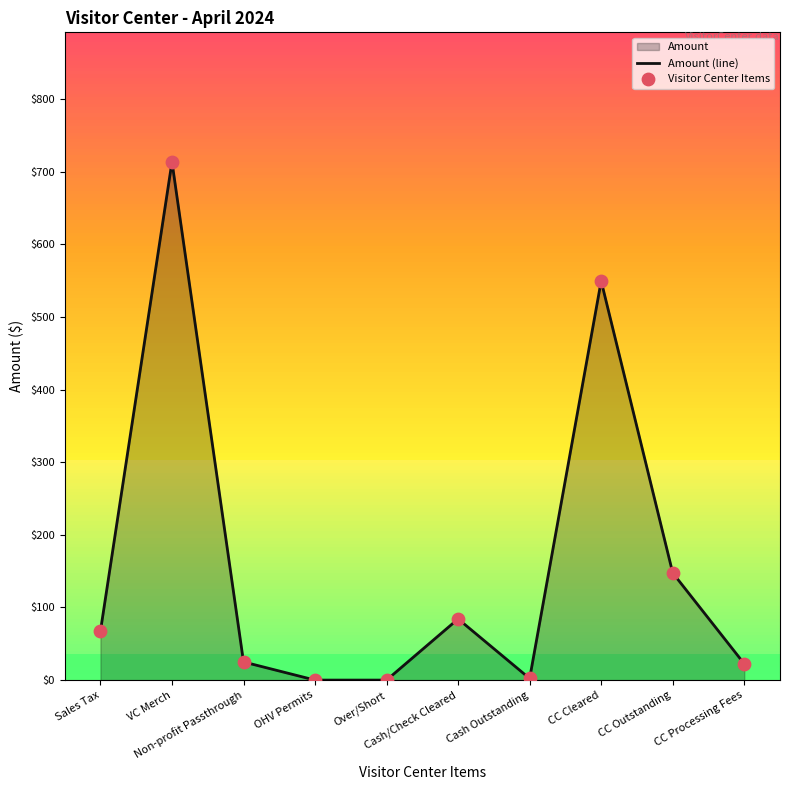

At which category is the sum across all series the highest?

VC Merch